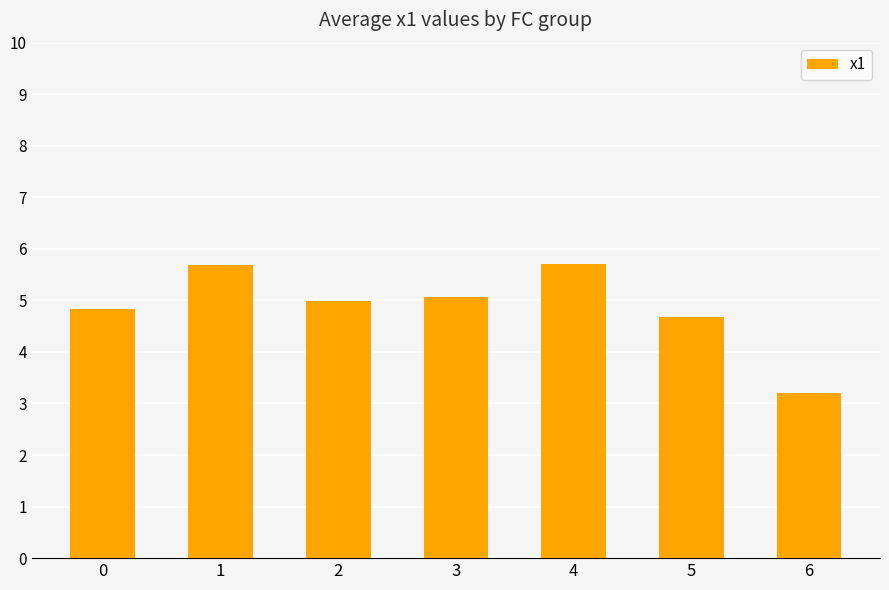

How many distinct data groups are displayed?

1